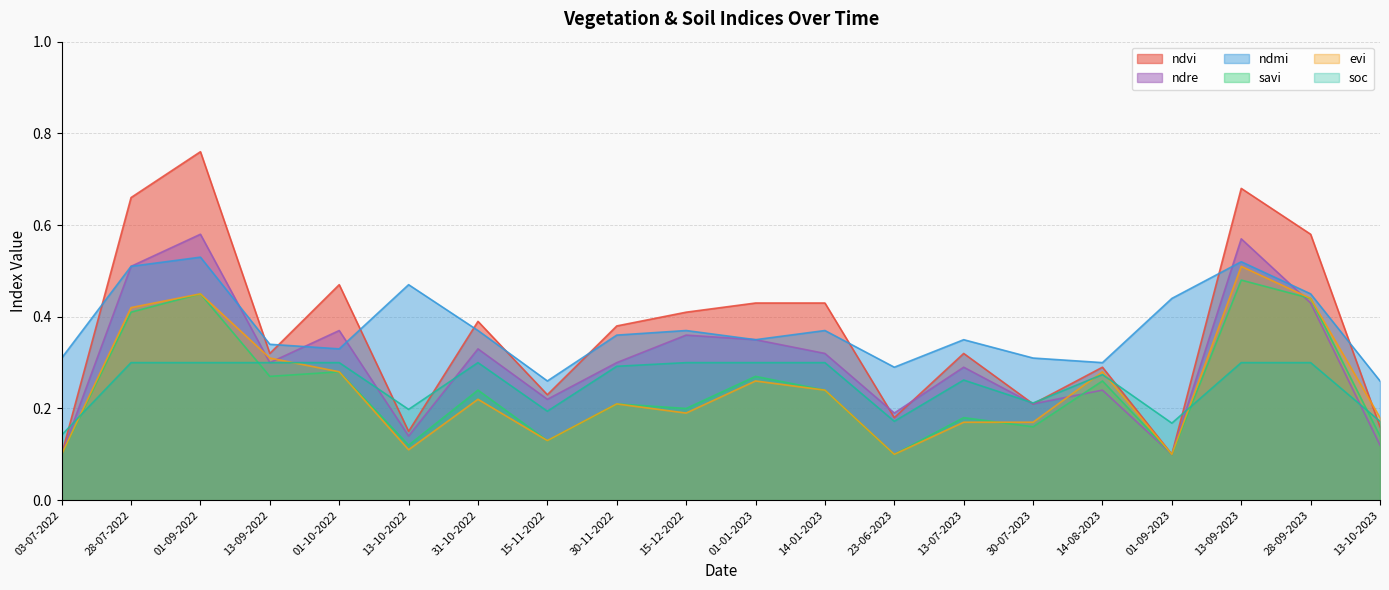

What is the difference between the maximum and minimum values in the soc series?

0.2